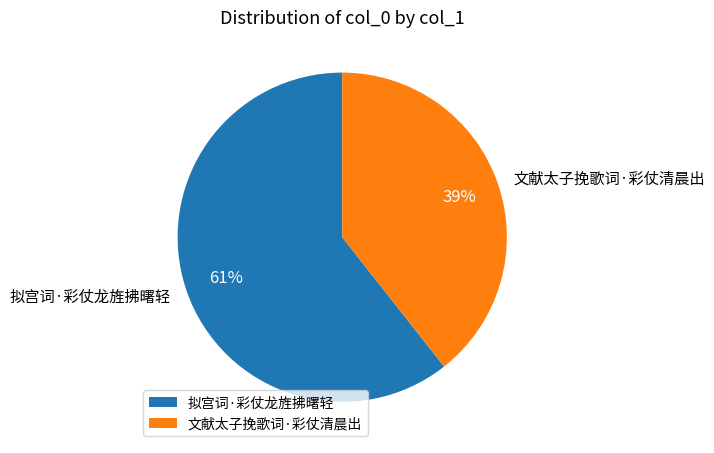

To the nearest percent, what portion does 拟宫词·彩仗龙旌拂曙轻 represent?

61%